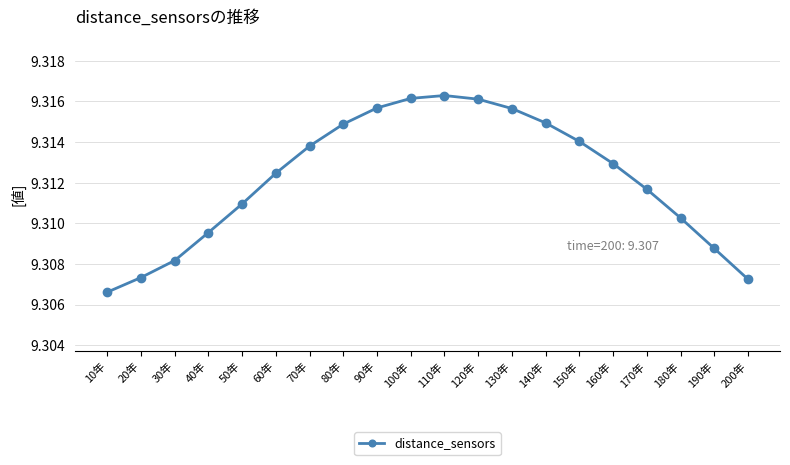

At which label is the value closest to 9?

10年